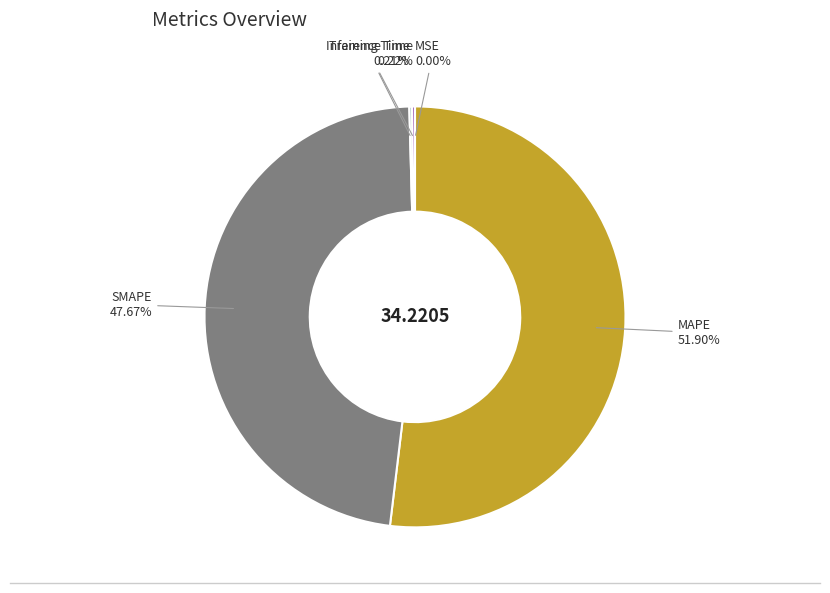

Does any single category account for the majority?

Yes